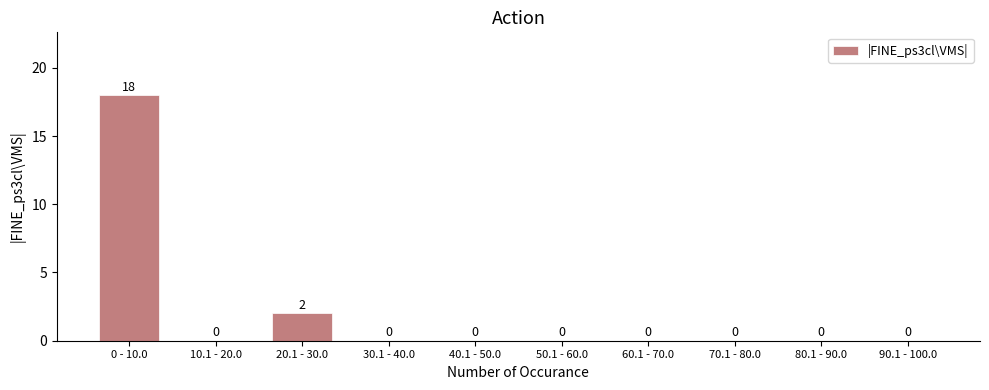

Reading left to right, what are all the values shown in this chart?

0 - 10.0=18	10.1 - 20.0=0	20.1 - 30.0=2	30.1 - 40.0=0	40.1 - 50.0=0	50.1 - 60.0=0	60.1 - 70.0=0	70.1 - 80.0=0	80.1 - 90.0=0	90.1 - 100.0=0